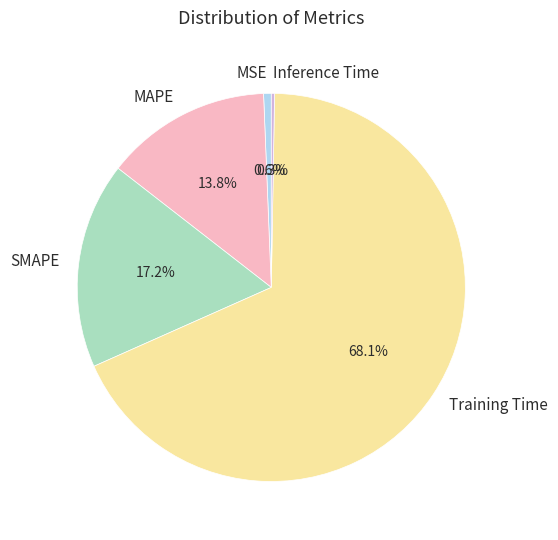

What percentage is NOT represented by Training Time?

31.9%